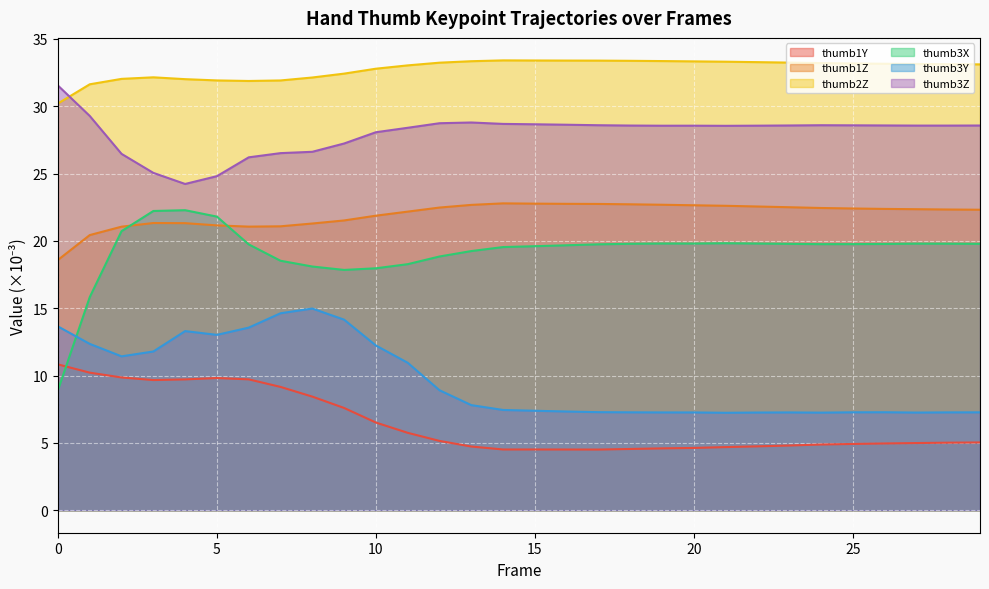

What is the sum of the thumb2Z values at 28 and 16?

66.5